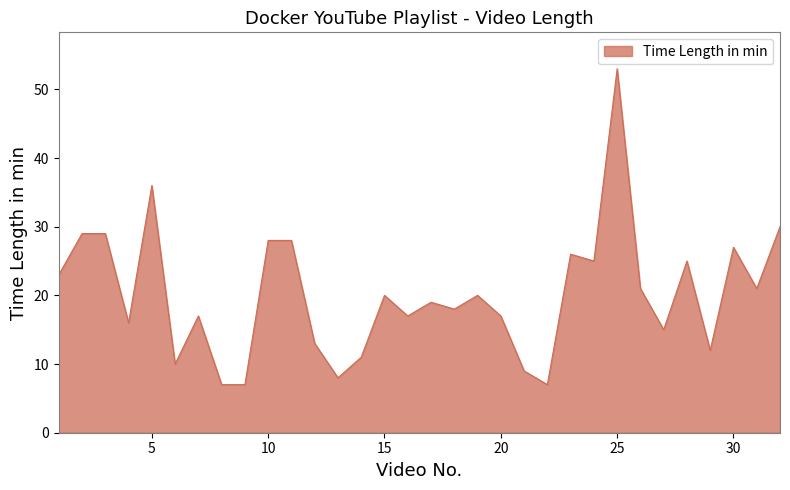

What is the greatest value displayed?

53